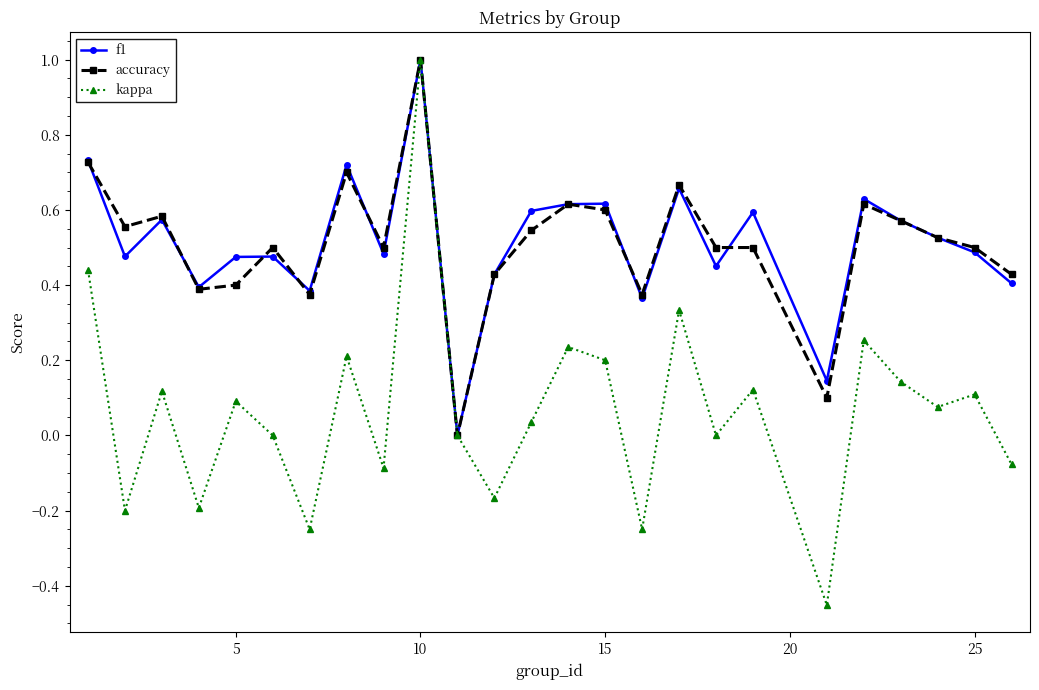

How many interior local valleys does the kappa series have?

9